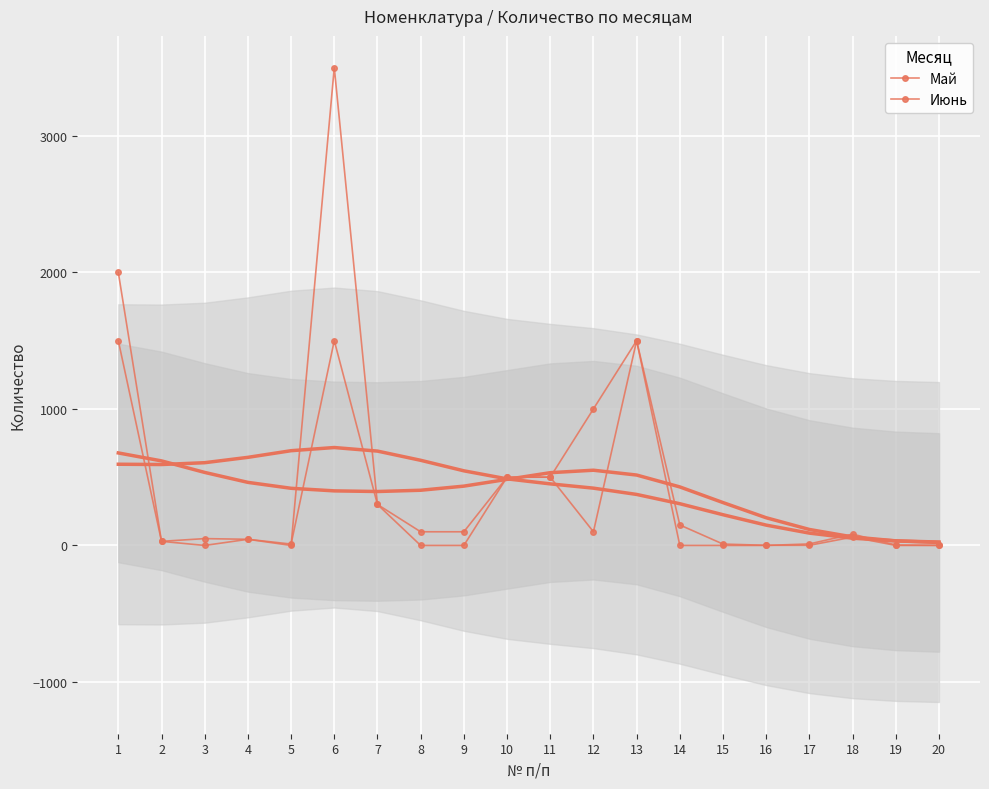

True or false: Май has more than 2 points higher than both neighbors.

True